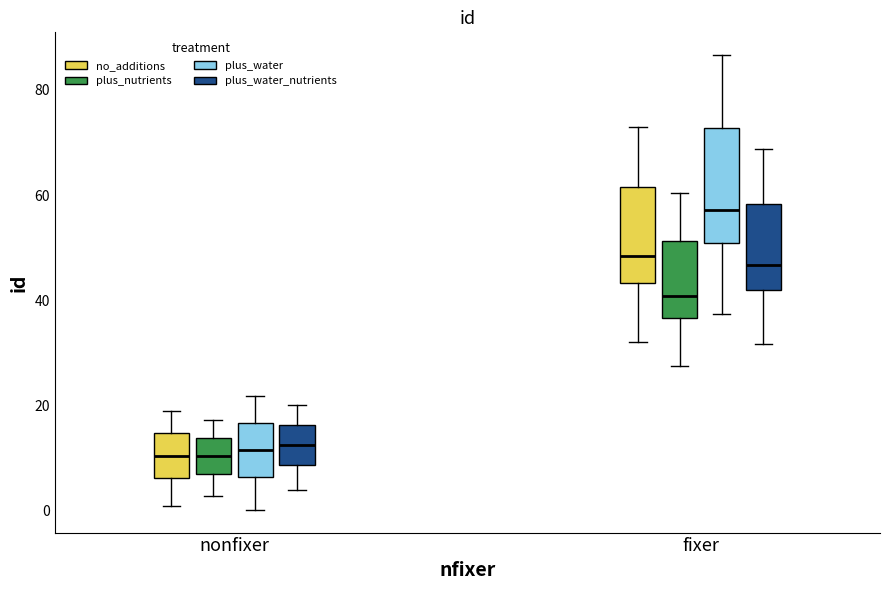

Which box's median line is the highest?

fixer (plus_water)